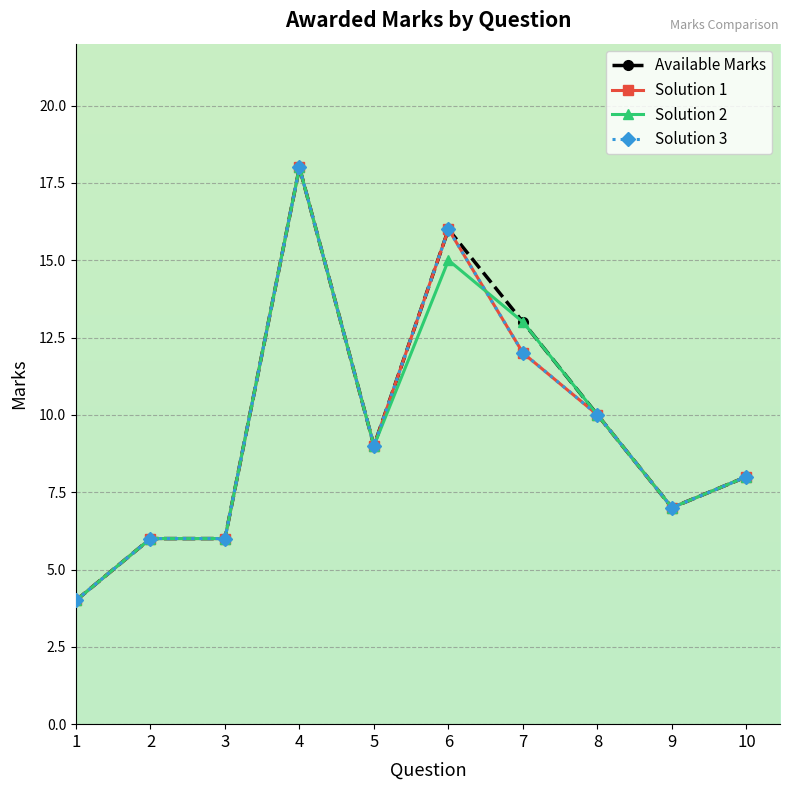

How many lines are shown in the chart?

4